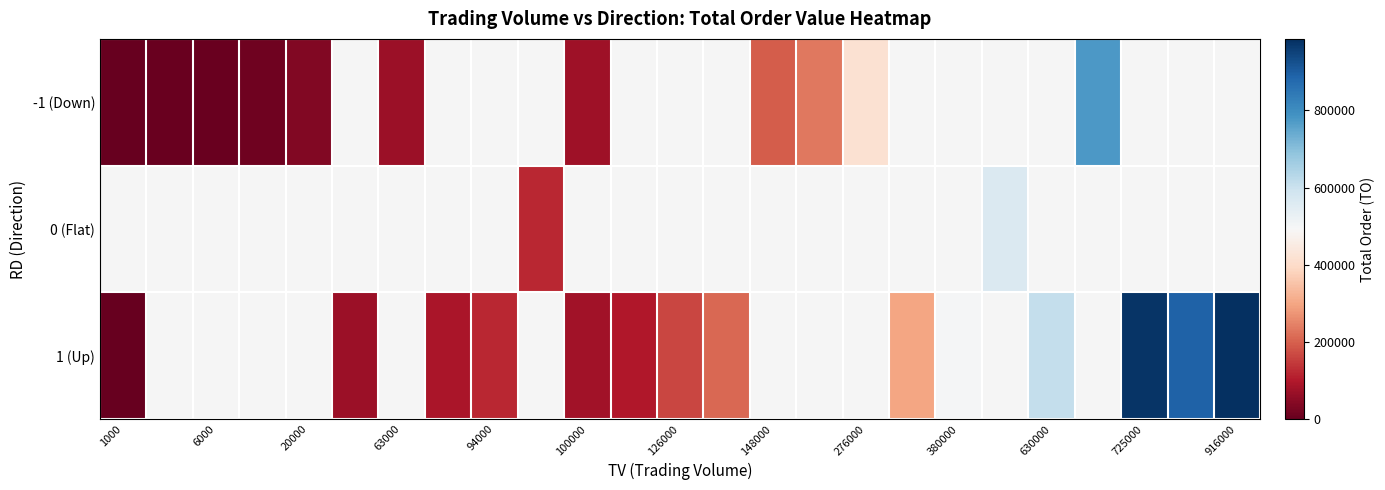

At which label is 1 (Up) closest to 493205?

380000